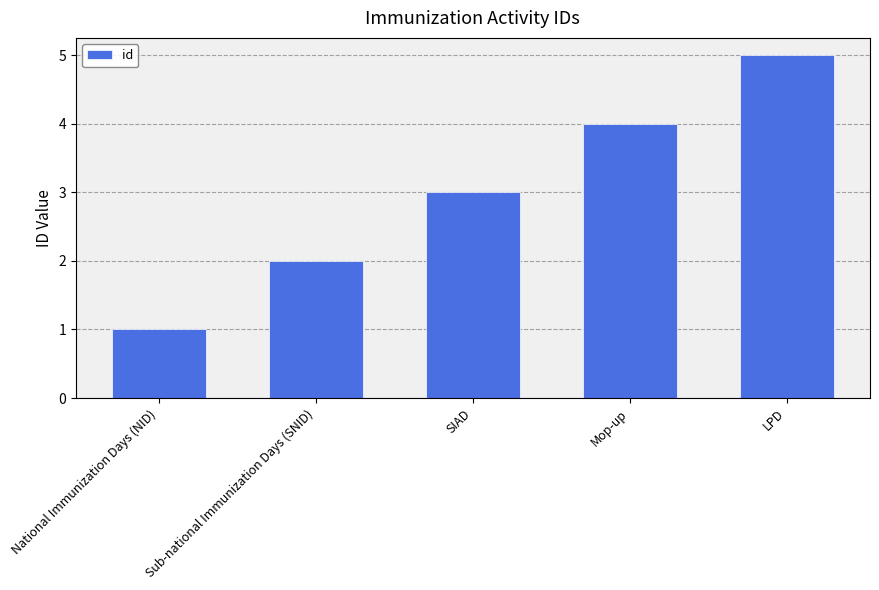

What is the greatest value displayed?

5